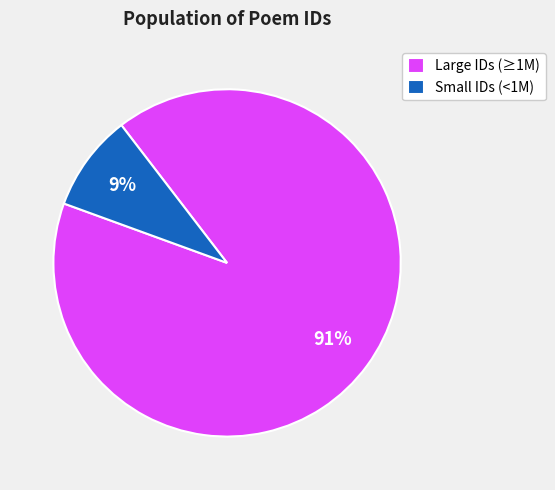

How many slices are in this pie chart?

2